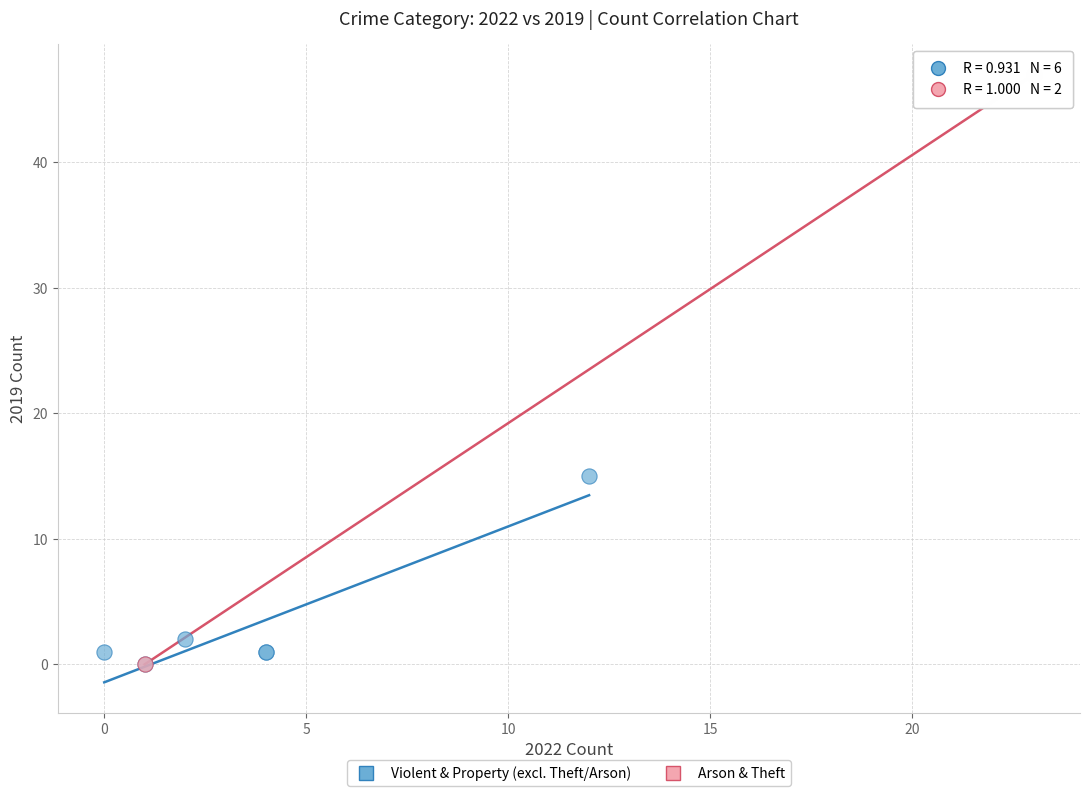

Which series has the largest Y range (max minus min)?

Arson & Theft